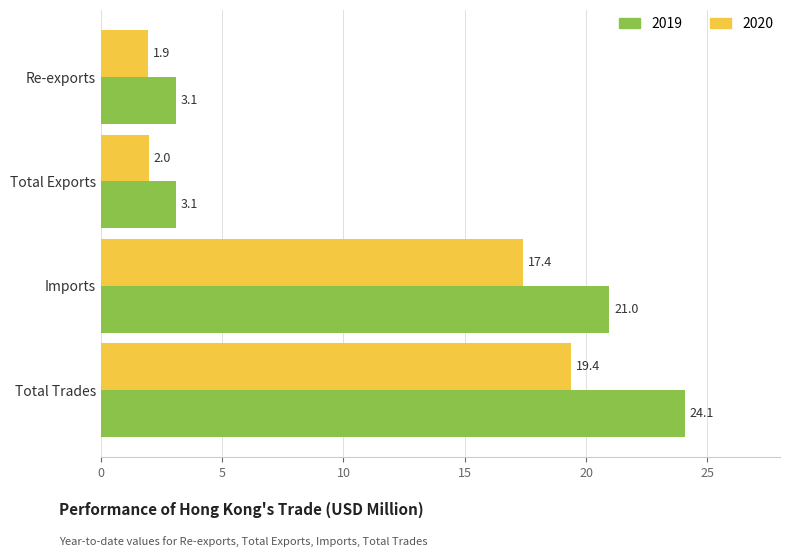

At which label does 2019 reach its peak?

Total Trades